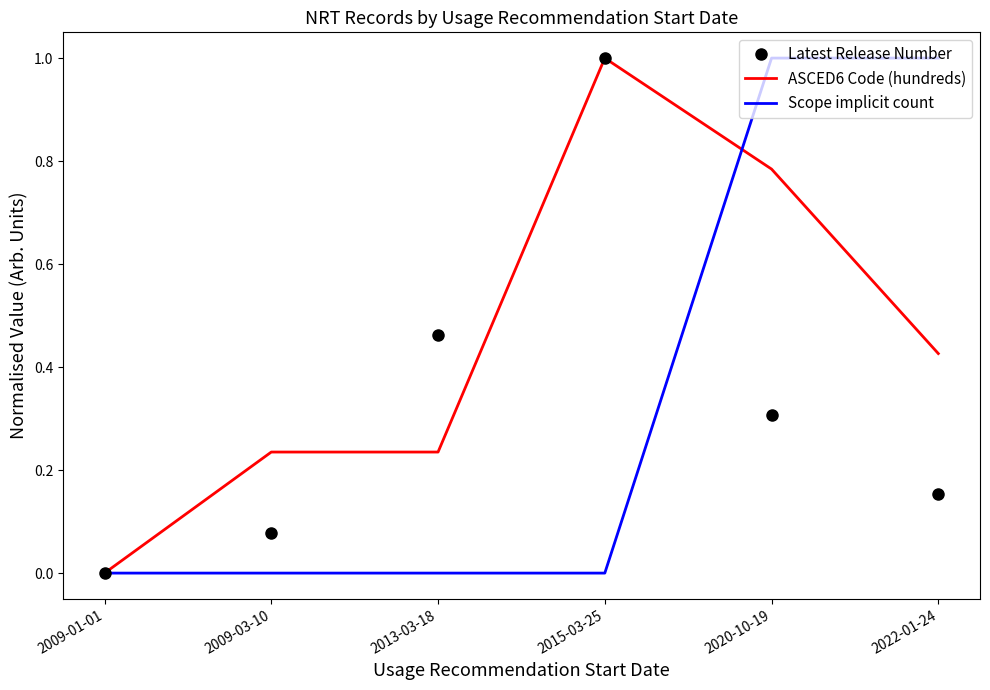

What is the average value of the Latest Release Number series?

0.3